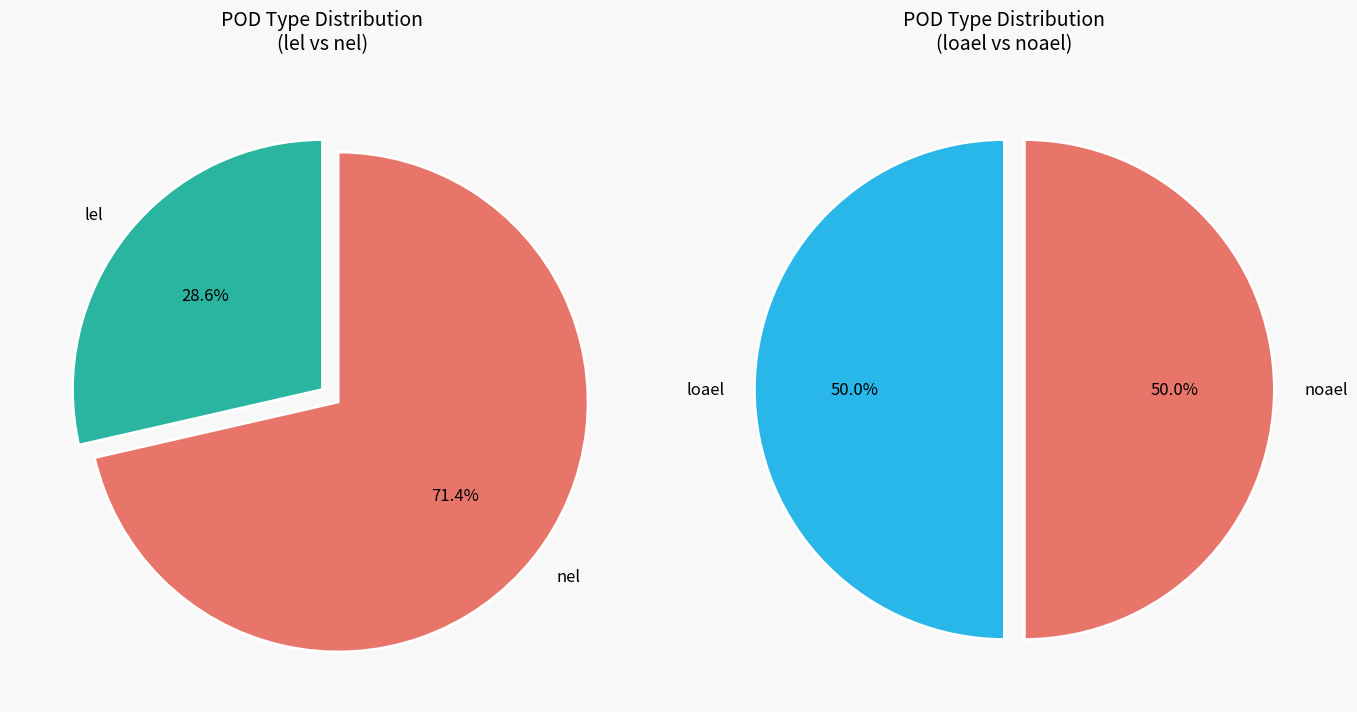

What percentage do noael and nel together represent?

58.8%